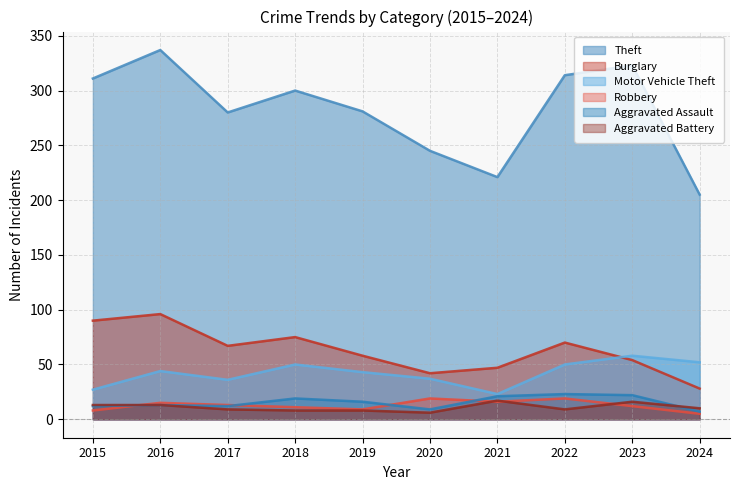

In Aggravated Assault, how many points are higher than both neighbors (excluding endpoints)?

3